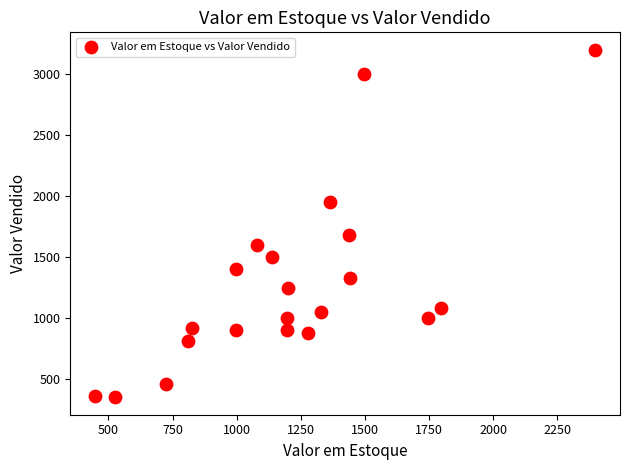

What is the range of Y values (max minus min)?

2847.0